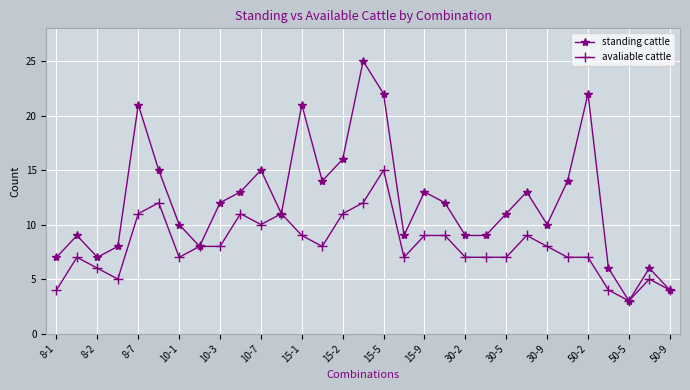

What is the lowest value of the avaliable cattle series?

3